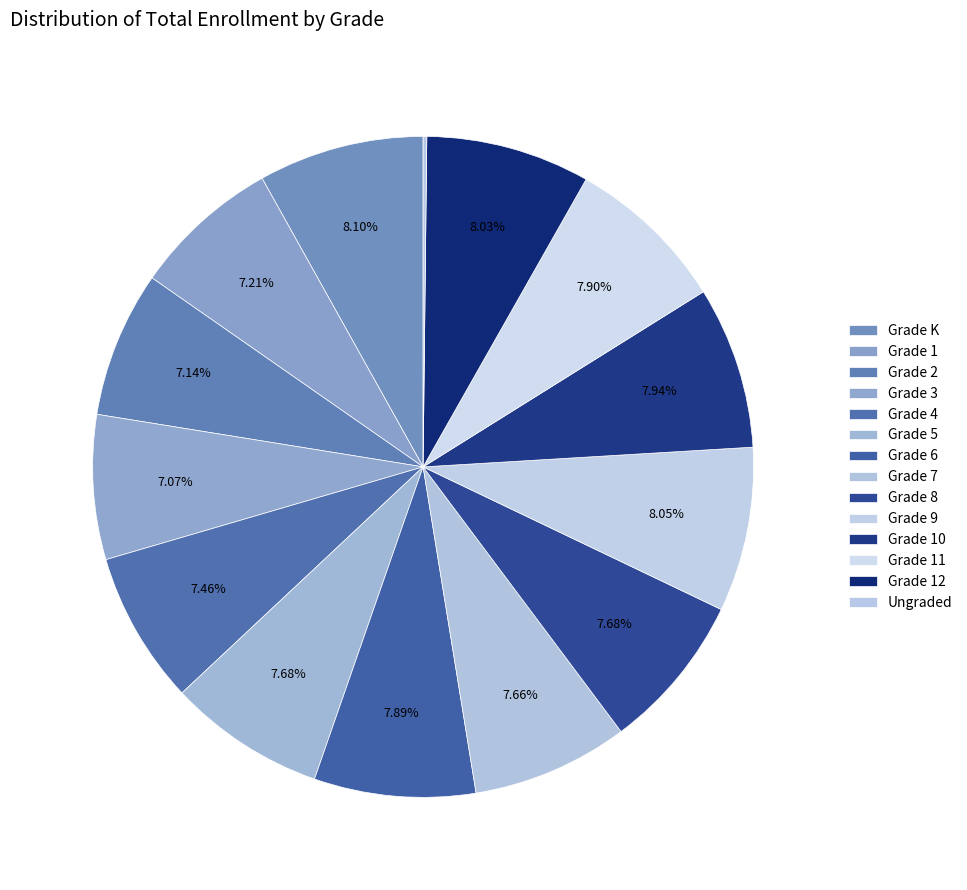

Rank the categories by value from highest to lowest.

Grade K, Grade 9, Grade 12, Grade 10, Grade 11, Grade 6, Grade 5, Grade 8, Grade 7, Grade 4, Grade 1, Grade 2, Grade 3, Ungraded